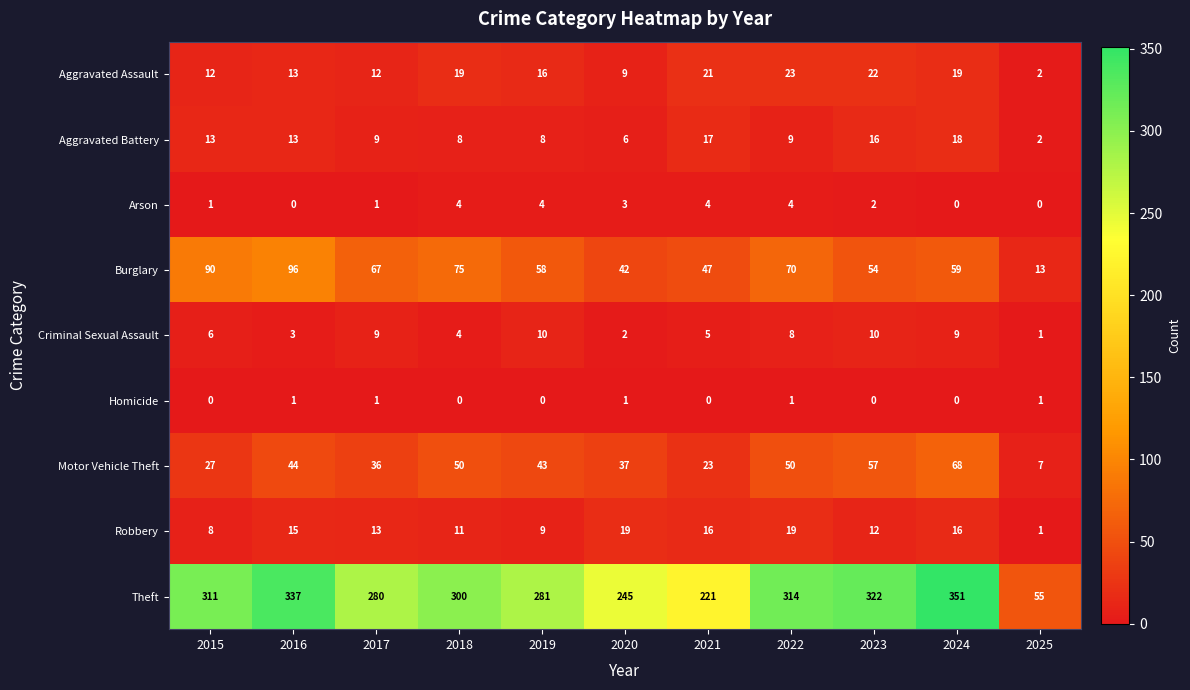

At how many categories does at least one series exceed 71?

10